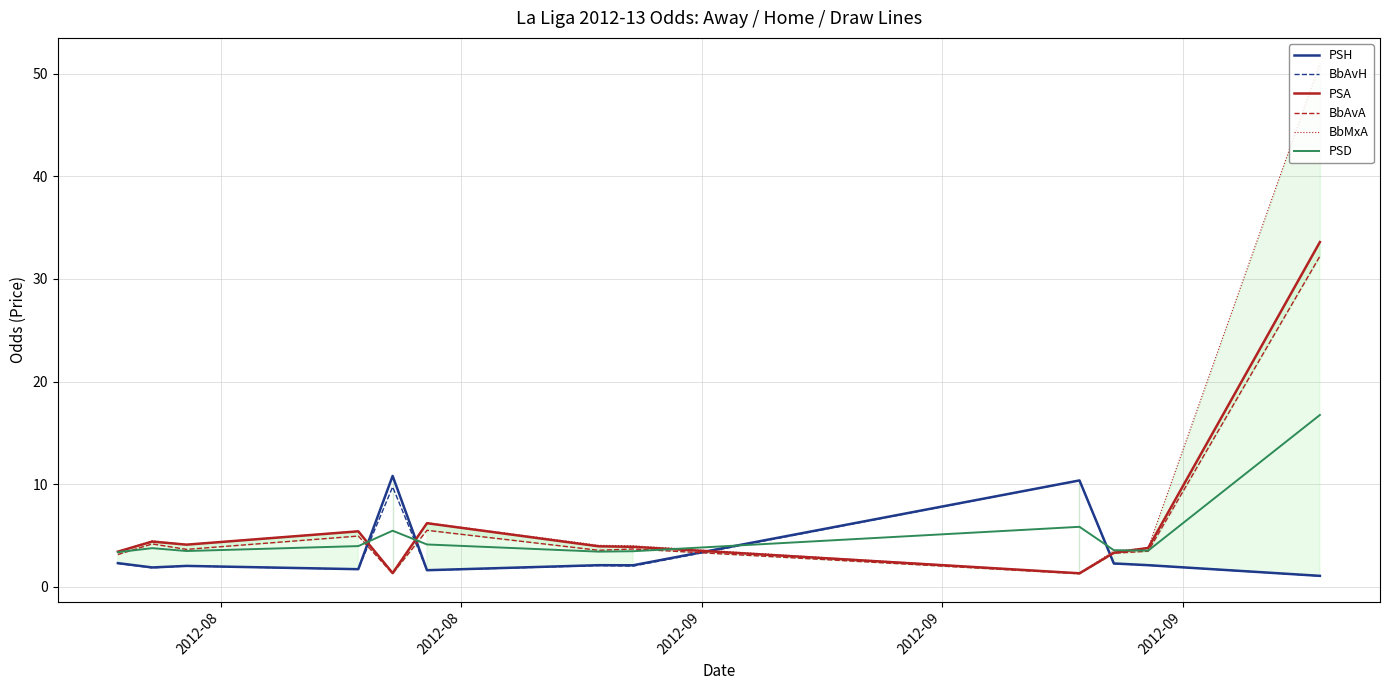

True or false: PSA and BbAvH intersect in this chart.

True